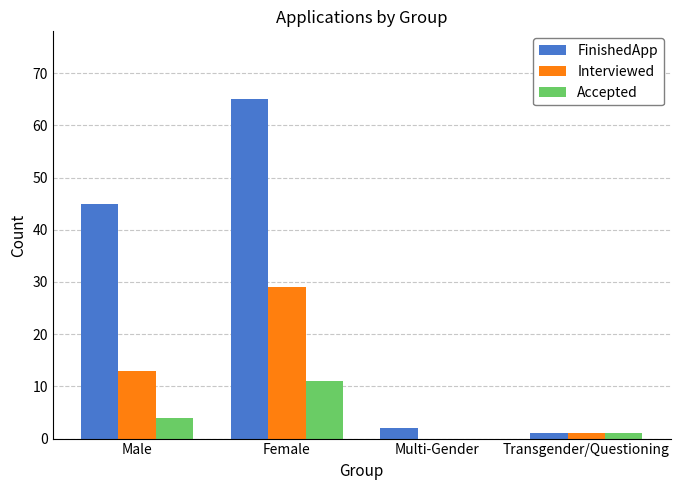

What is the sum of the Interviewed values at Male and Multi-Gender?

13